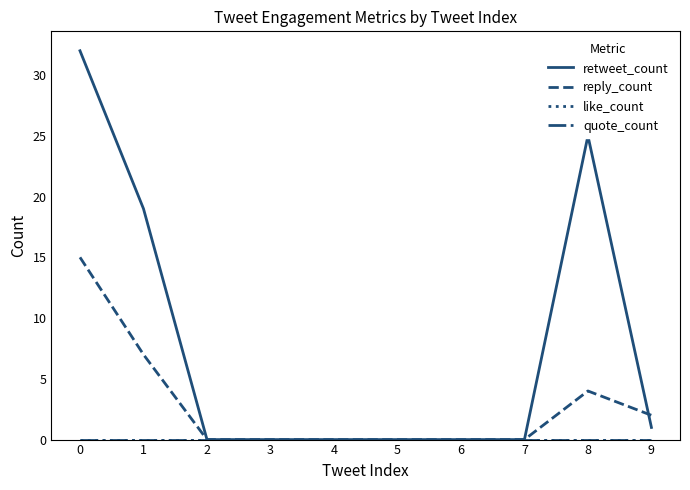

Does the chart display data point markers on the line(s)?

No